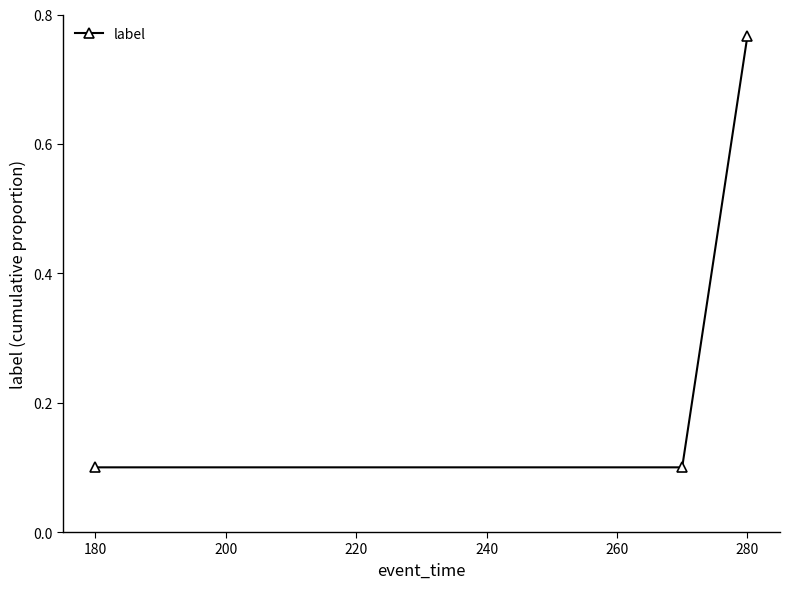

What is the average value?

0.3